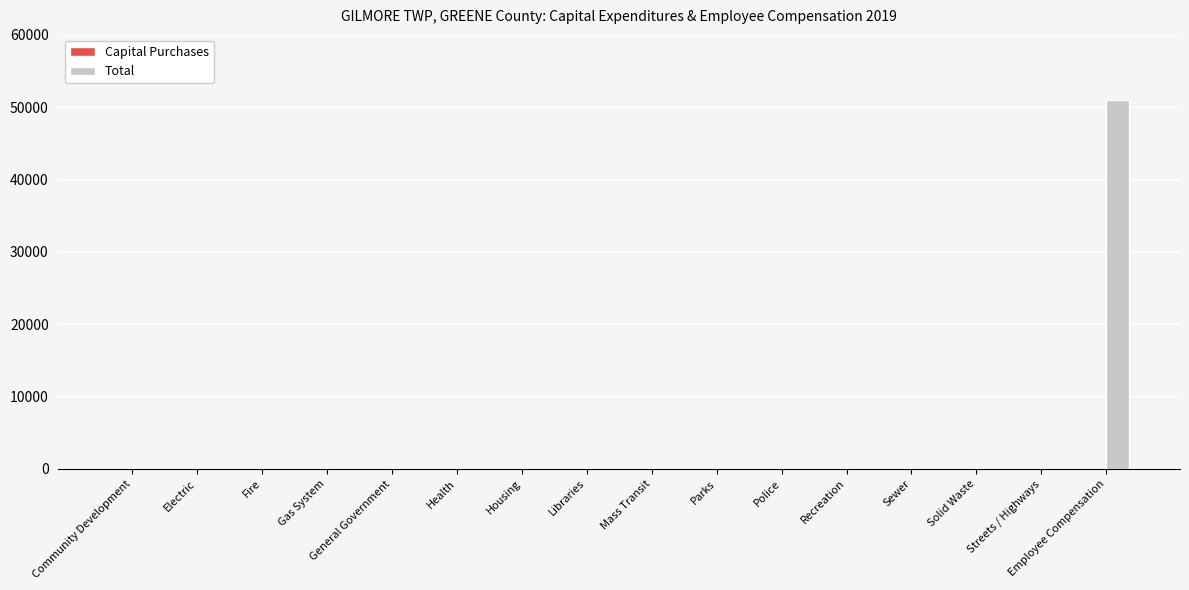

Which category has the highest value across all series?

Employee Compensation